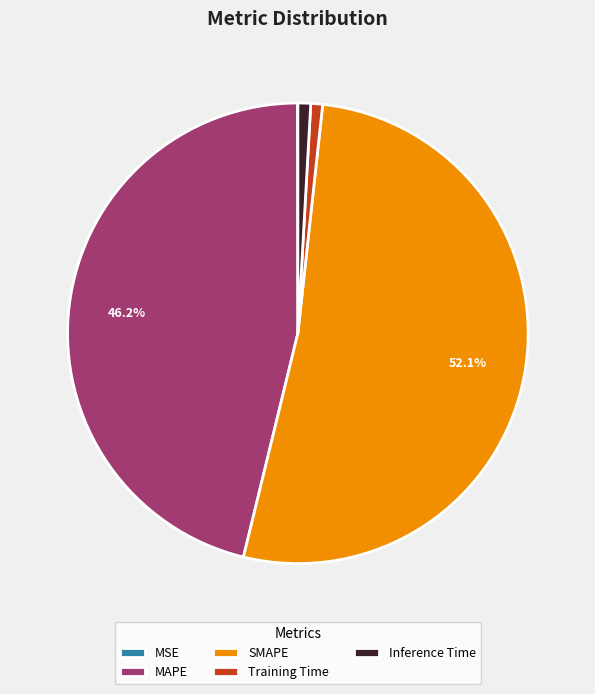

To the nearest percent, what is the average slice percentage?

20%